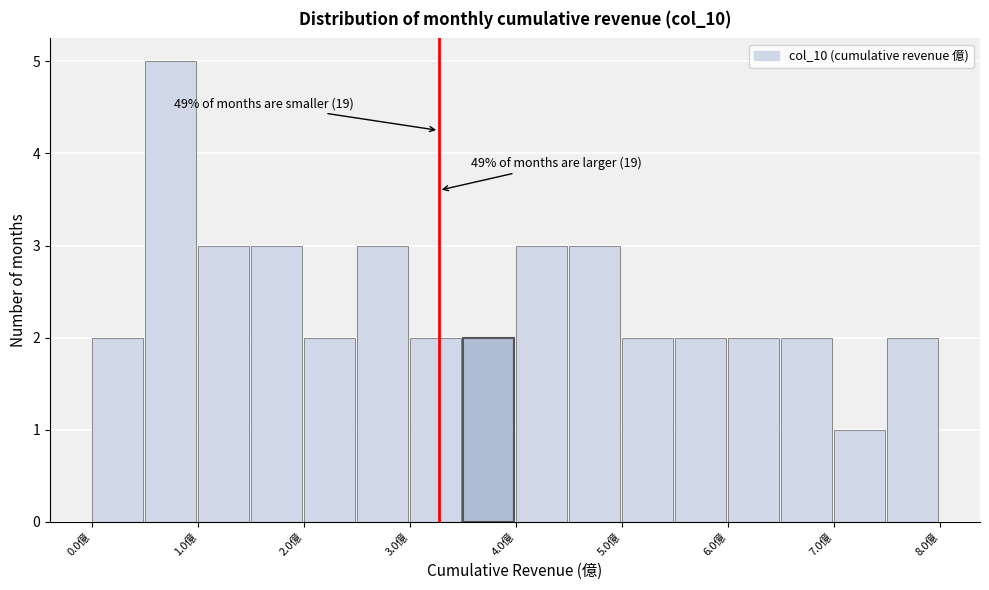

Which range on the x-axis has the tallest bar?

0.5 to 1.0